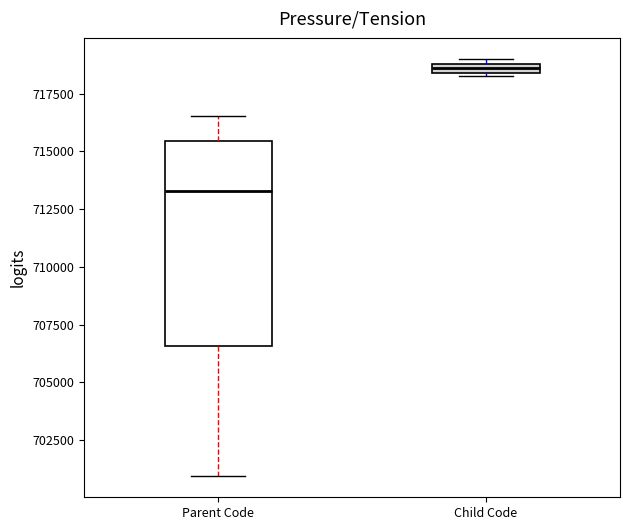

Where does the median line of the box for Parent Code sit on the y-axis? The values are not printed on the chart, so give them approximately, as read against the axis.

713500